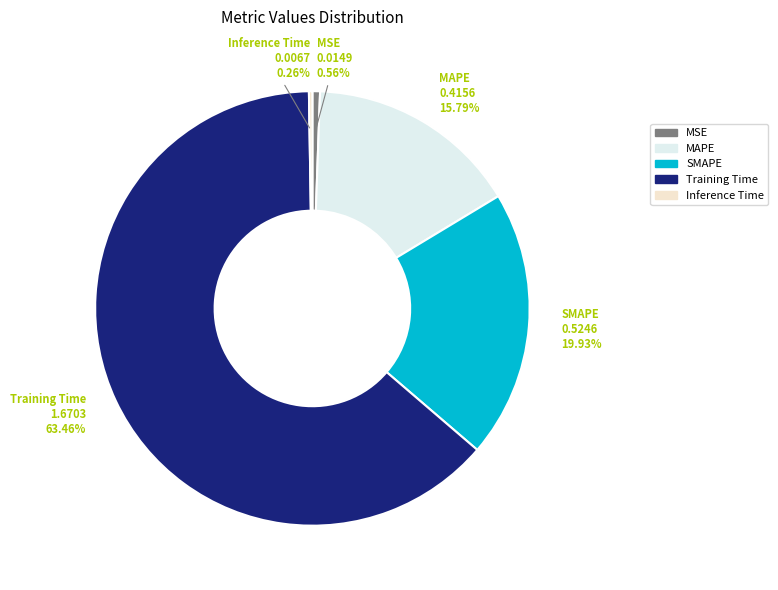

Approximately how many times larger is the value at SMAPE compared to Training Time?

0.3